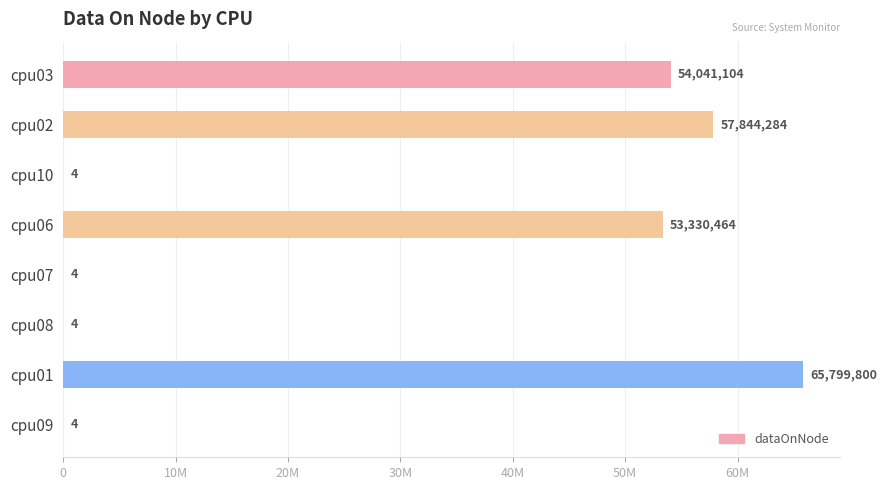

How many bars are there in total?

8